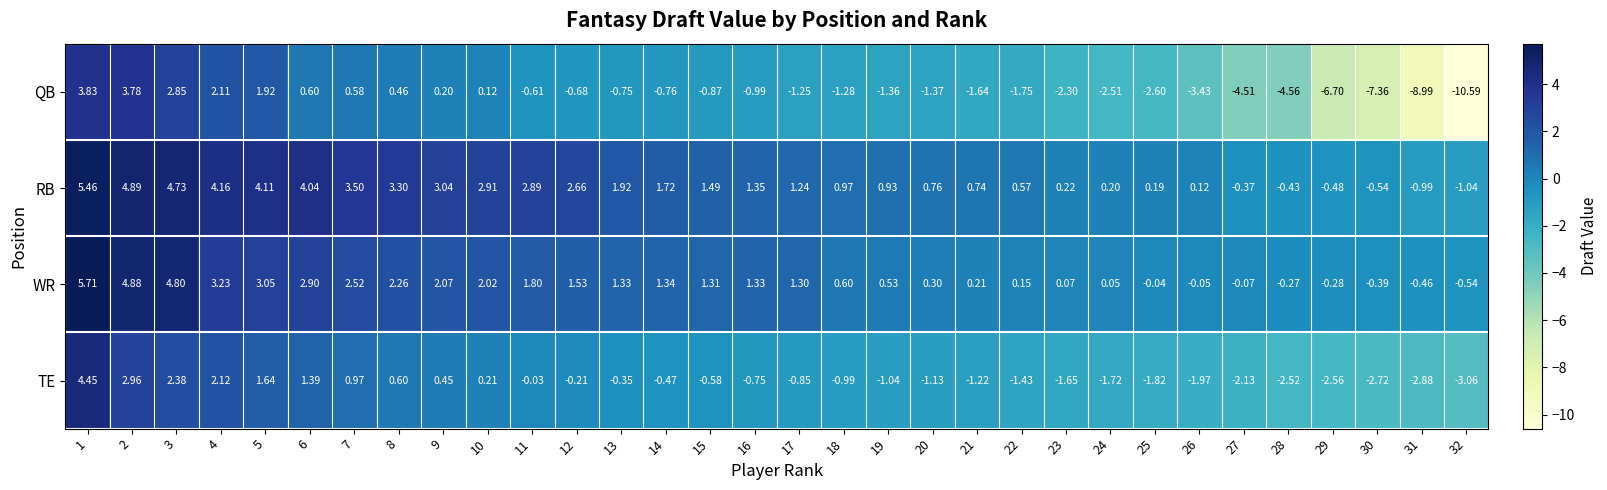

Rank the series at 21 from highest to lowest value.

RB, WR, TE, QB